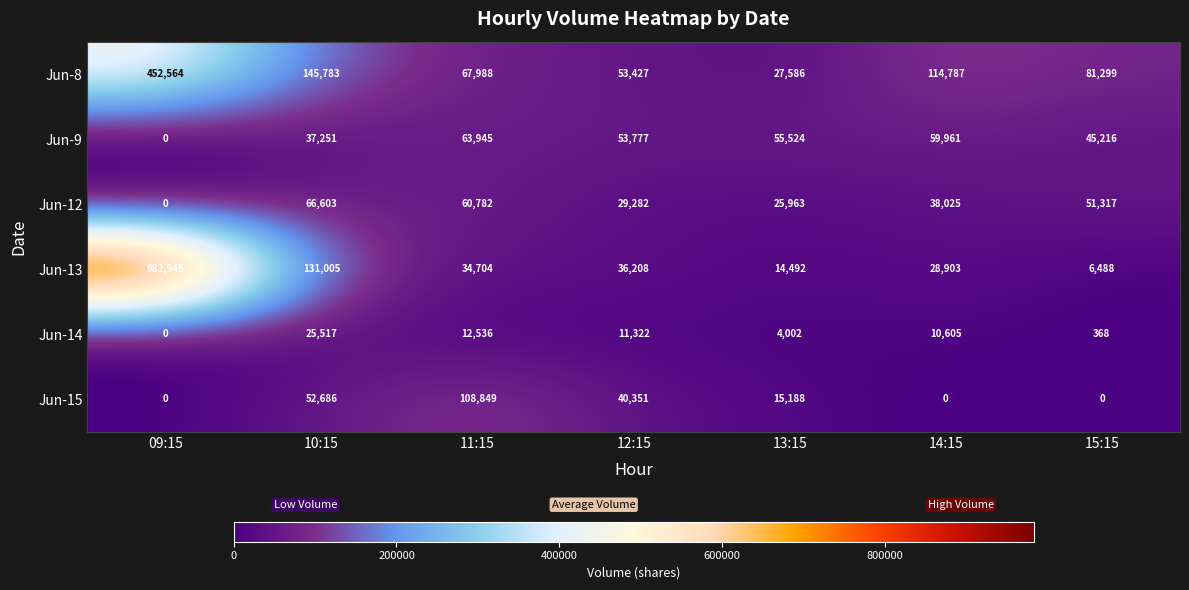

Which series has the widest spread of values?

Jun-13